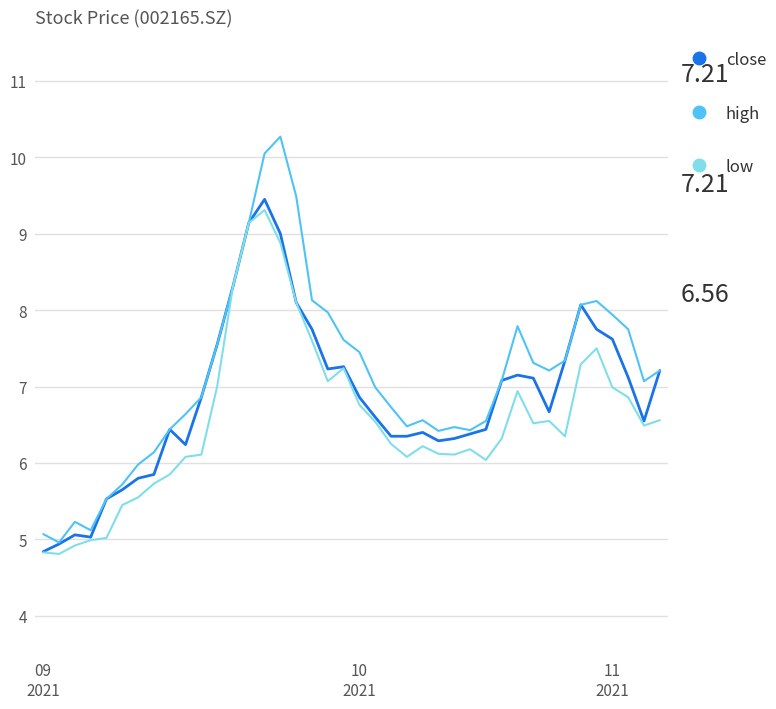

Which series has the largest range (max minus min)?

high